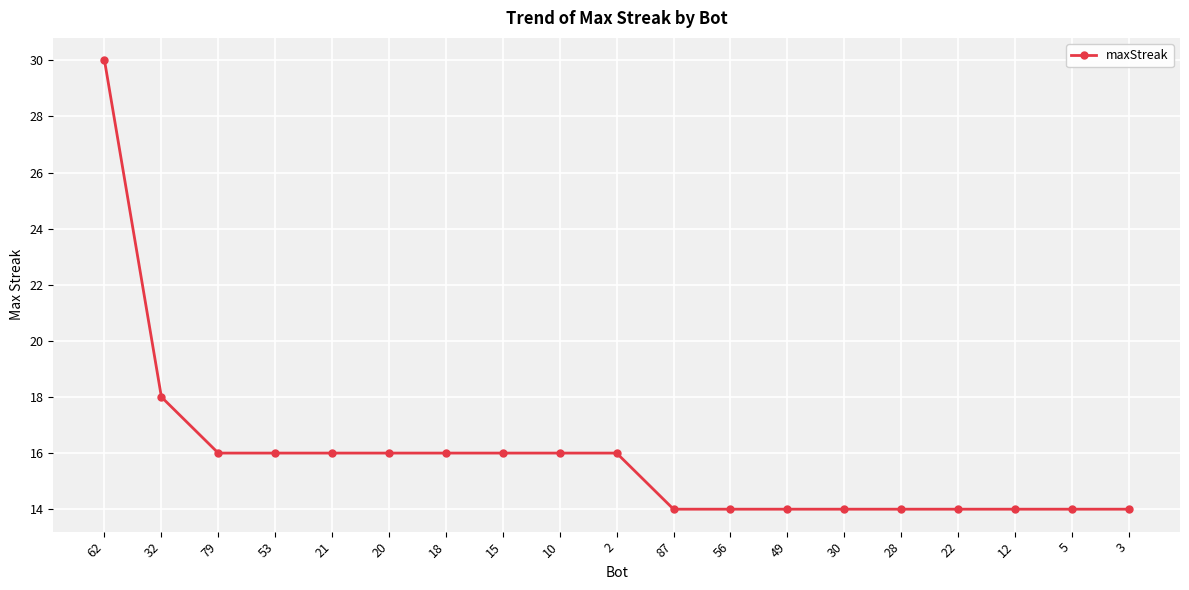

The value at 49 is 4. True or false?

False